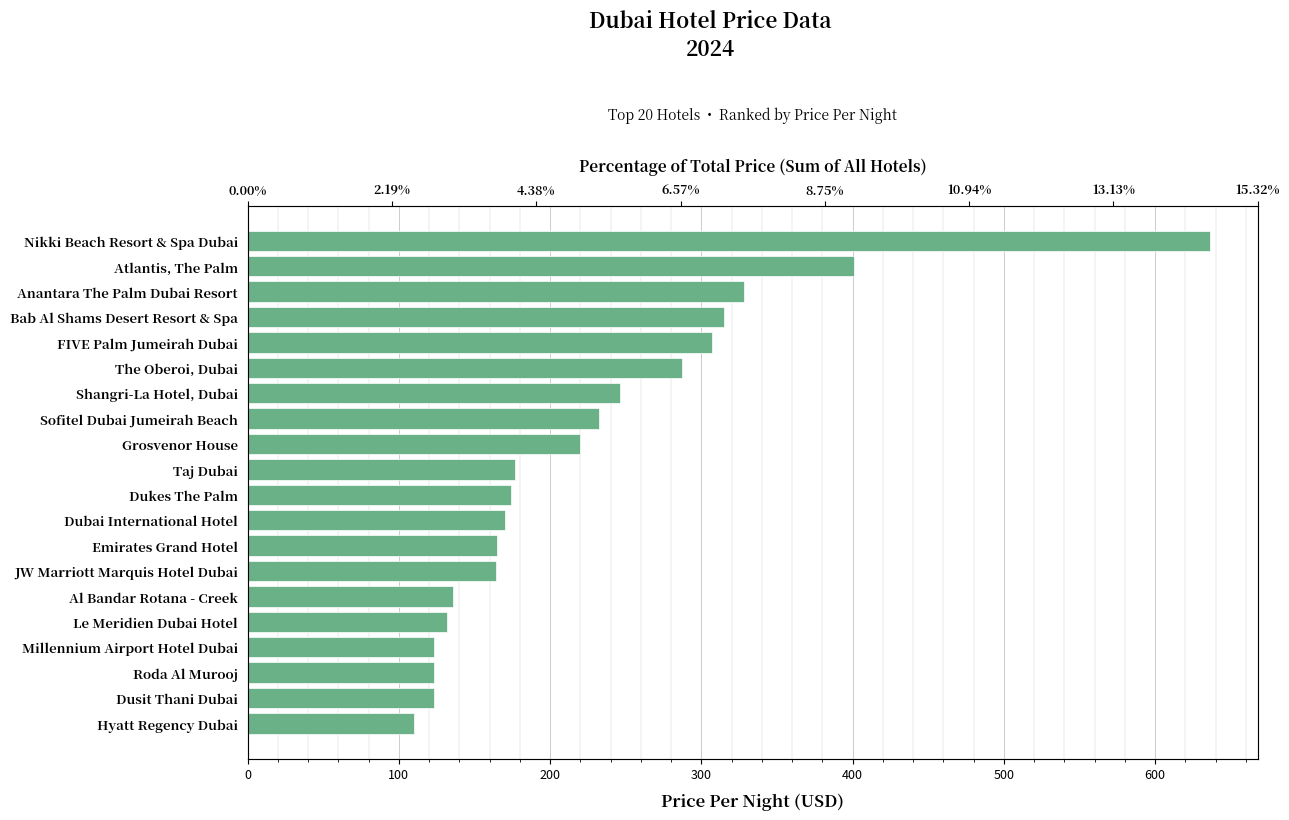

What is the difference between the values at Le Meridien Dubai Hotel and Anantara The Palm Dubai Resort?

196